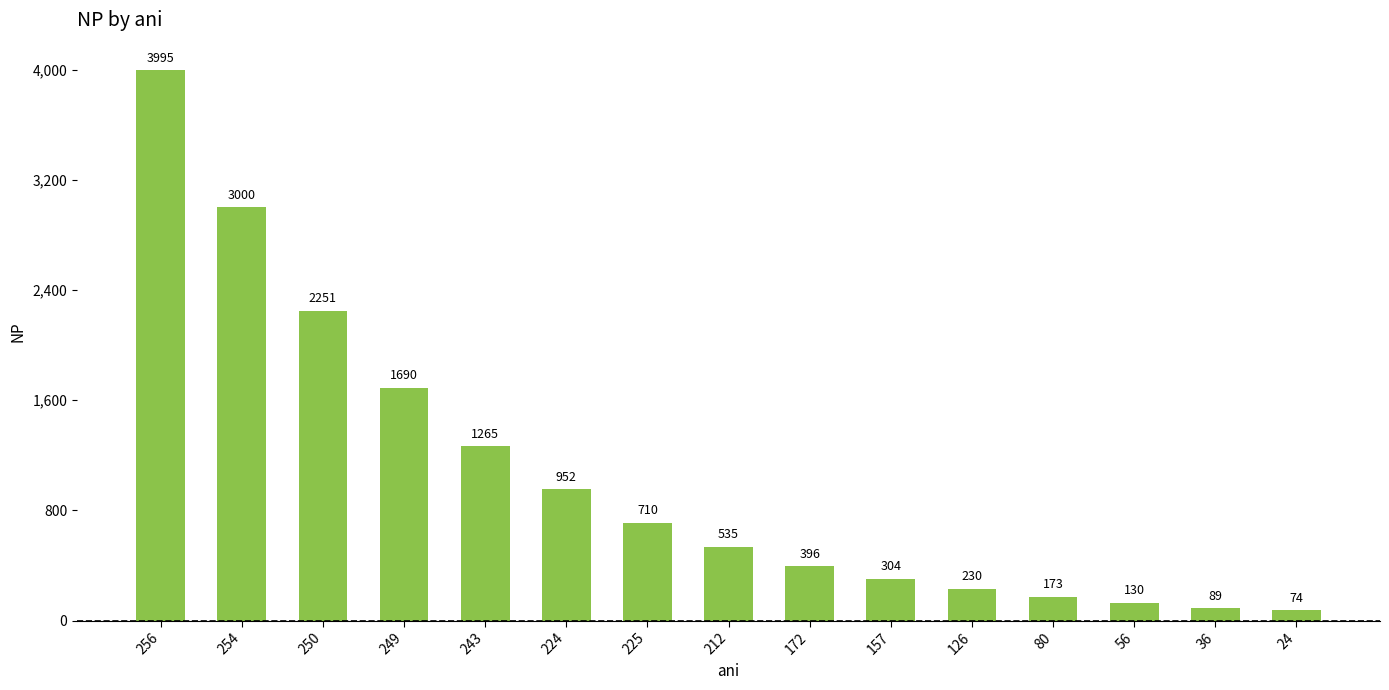

Rank the categories by value from lowest to highest.

24, 36, 56, 80, 126, 157, 172, 212, 225, 224, 243, 249, 250, 254, 256